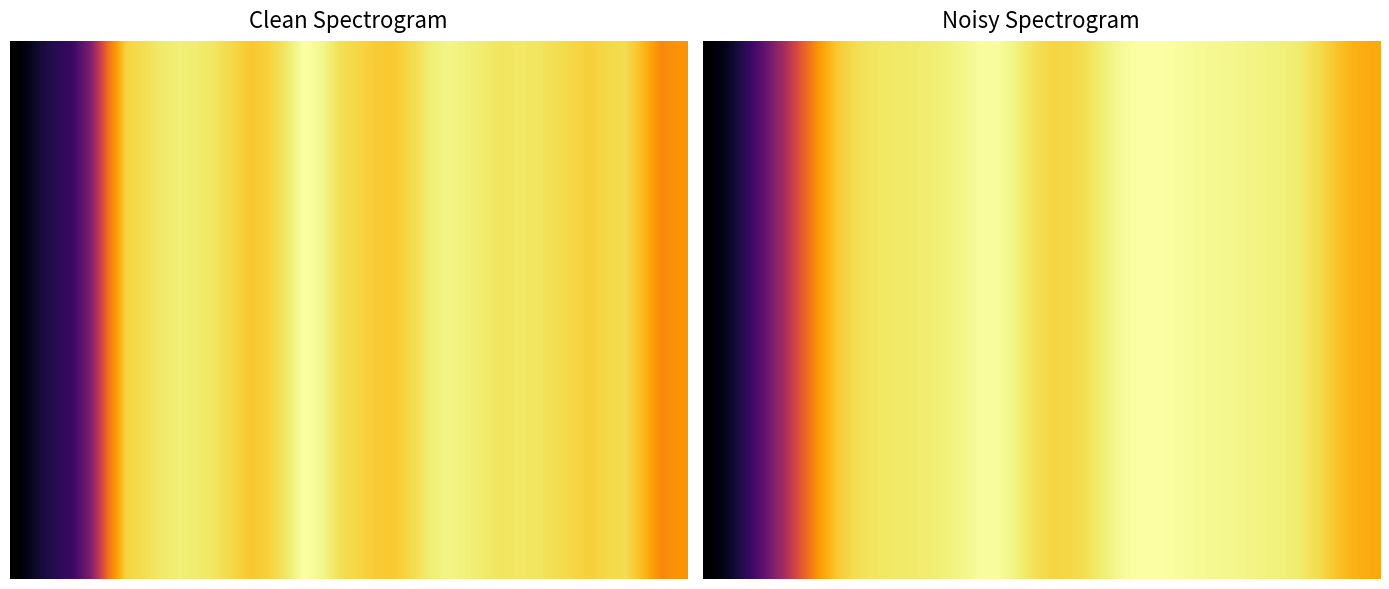

What is the difference between the maximum and second lowest values in the row_0 series?

78.7